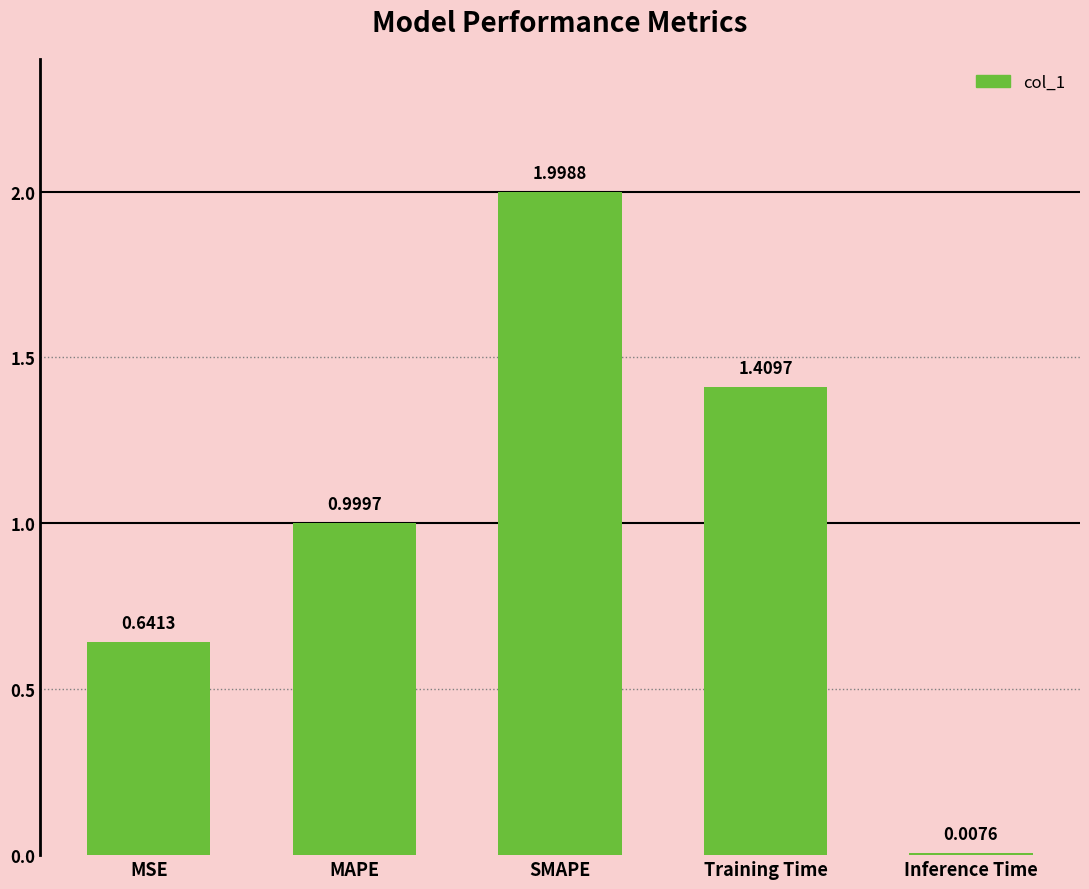

Are the bars horizontal?

No